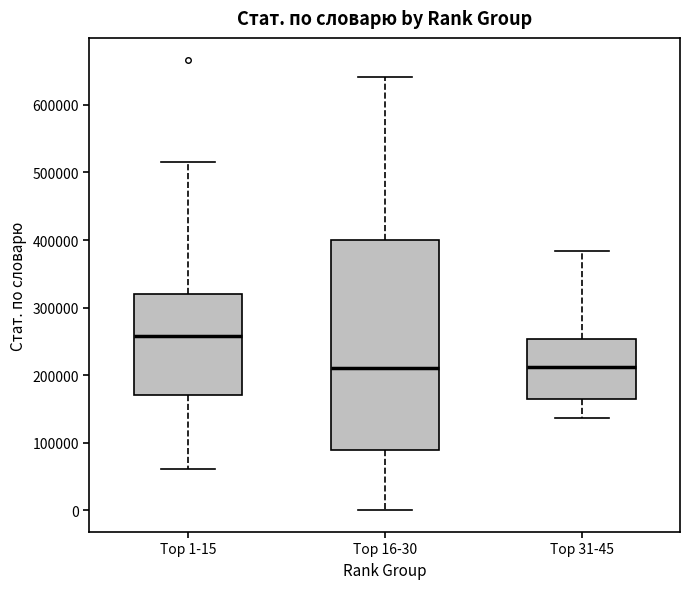

Where is the upper edge of the box for Top 31-45 on the y-axis? The values are not printed on the chart, so give them approximately, as read against the axis.

250000